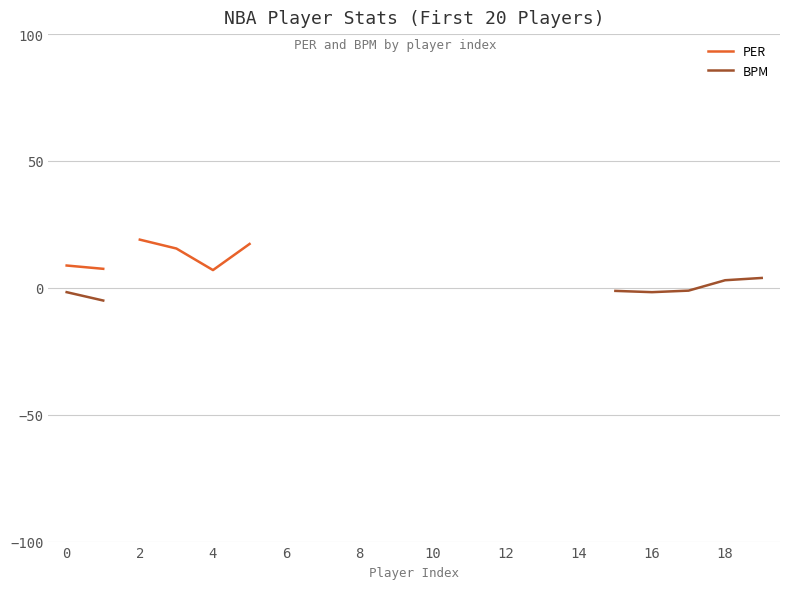

What is the sum of all BPM values?

-6.7